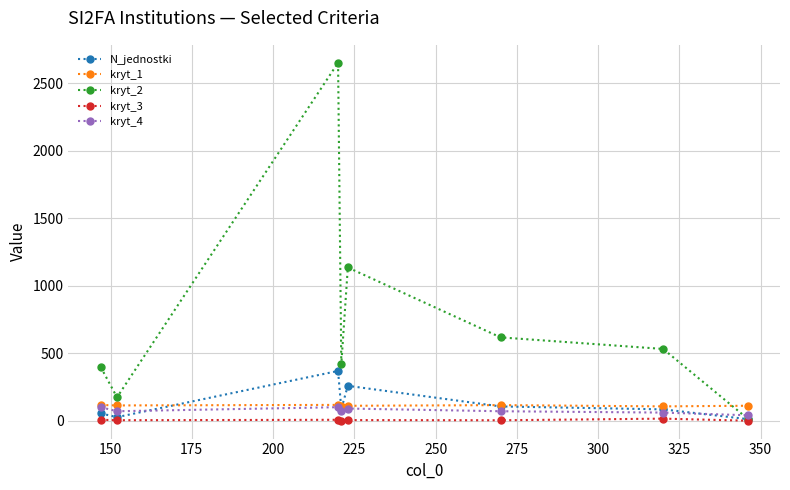

What is the value of the kryt_2 point at the 7th from the left?

531.5